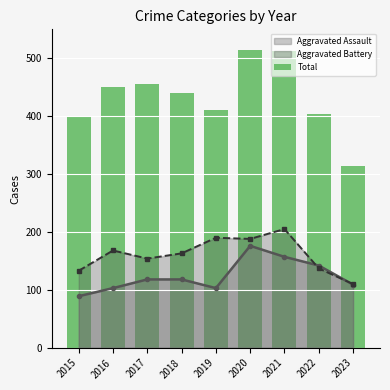

What is the sum of all values?

3897